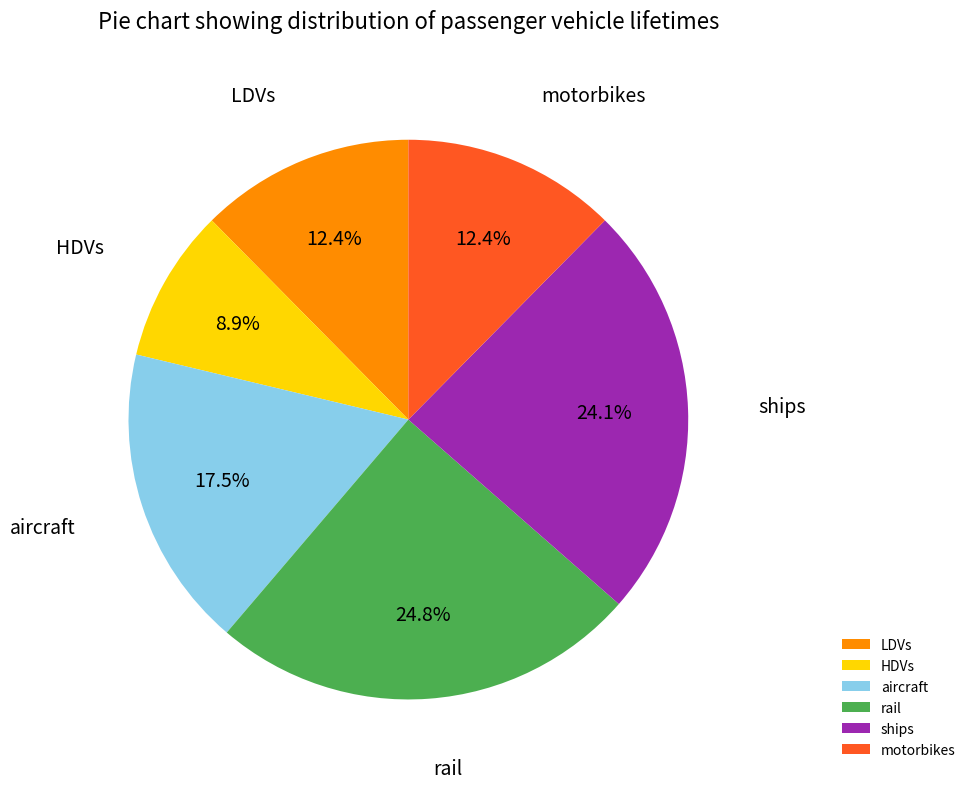

Does aircraft represent more than half of the total?

No